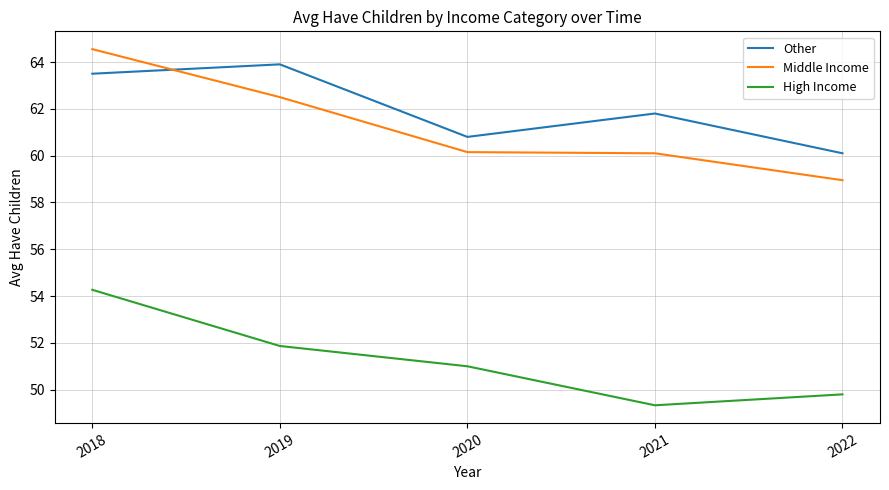

At which label does Other reach its minimum?

2022